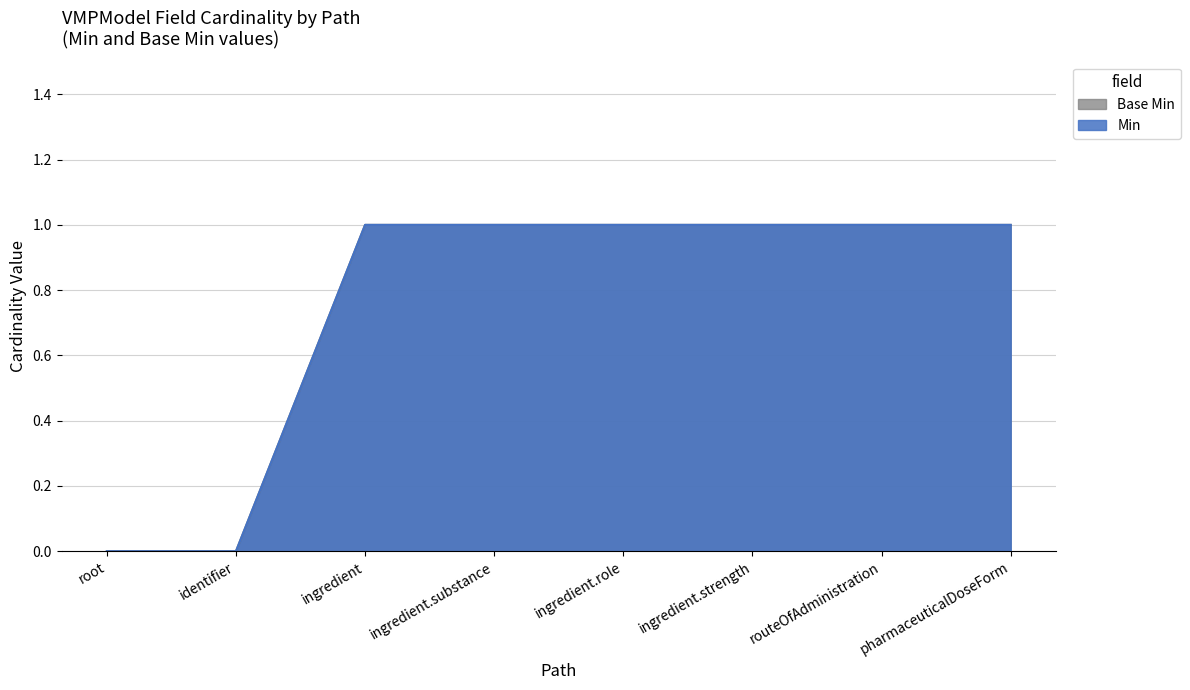

What position from the right is identifier?

7